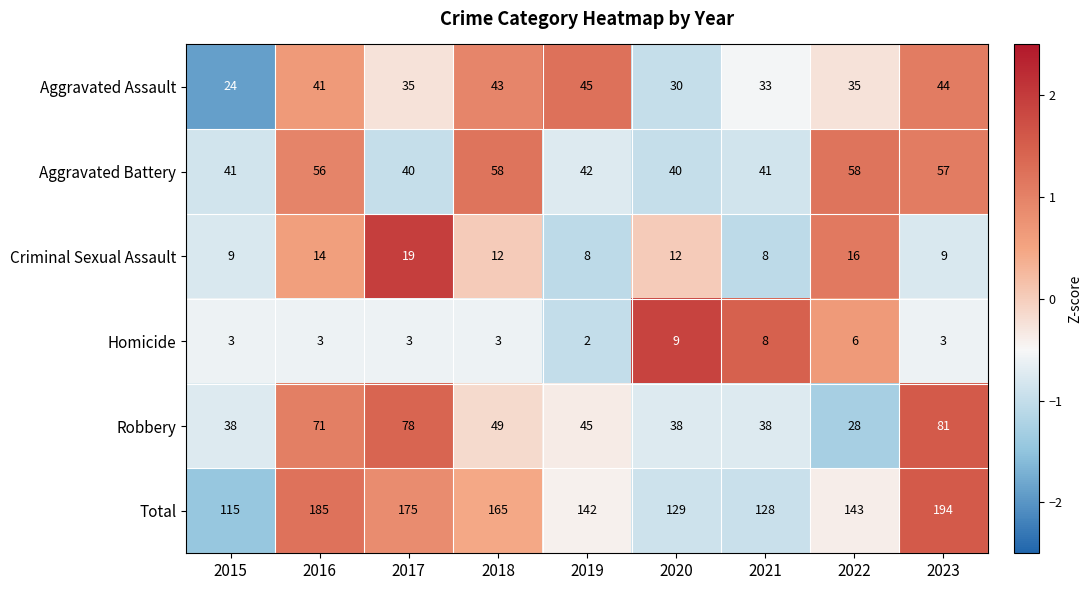

Count the Robbery values in the range 38 to 71.

6